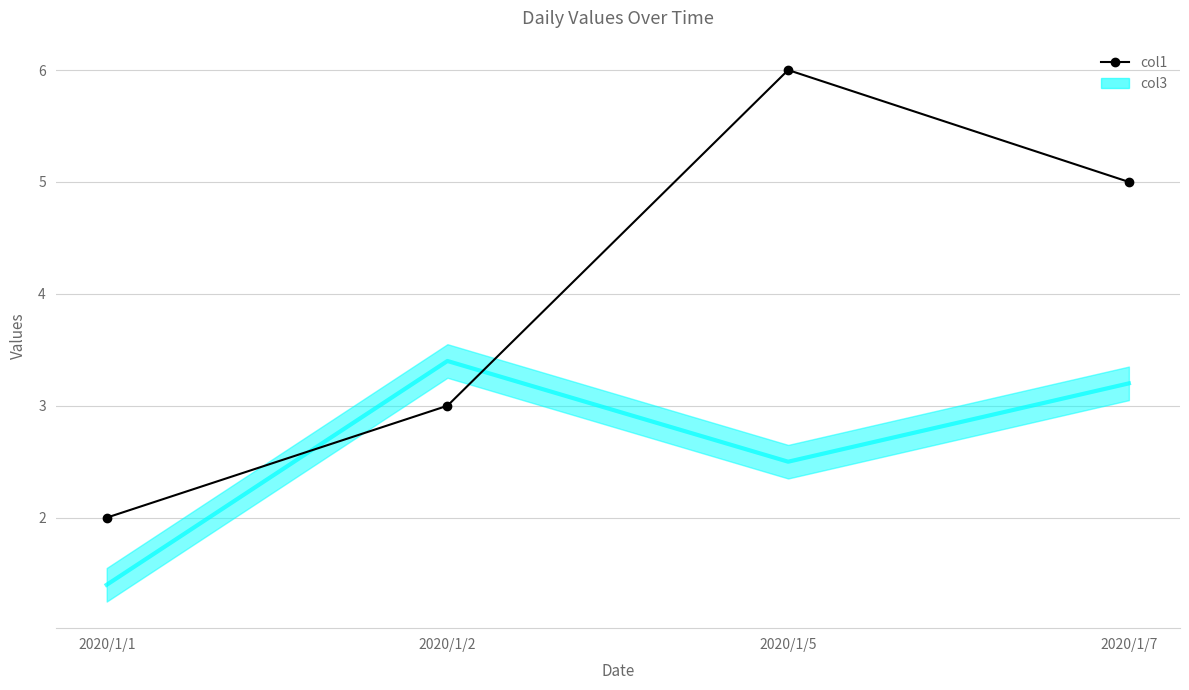

Where does the data first go above 5?

2020/1/5